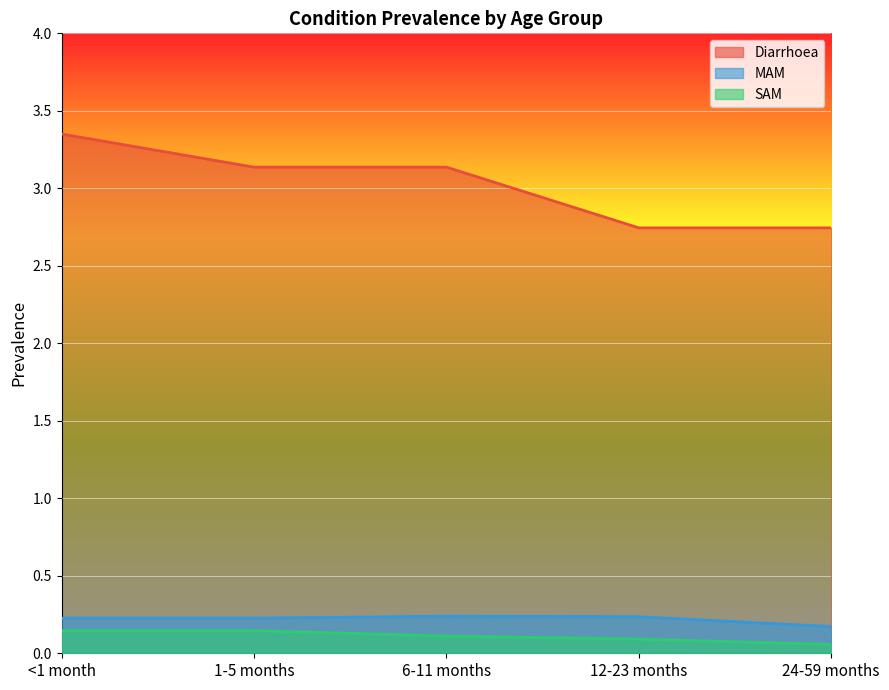

The value of Diarrhoea at 12-23 months is 4.0. True or false?

False